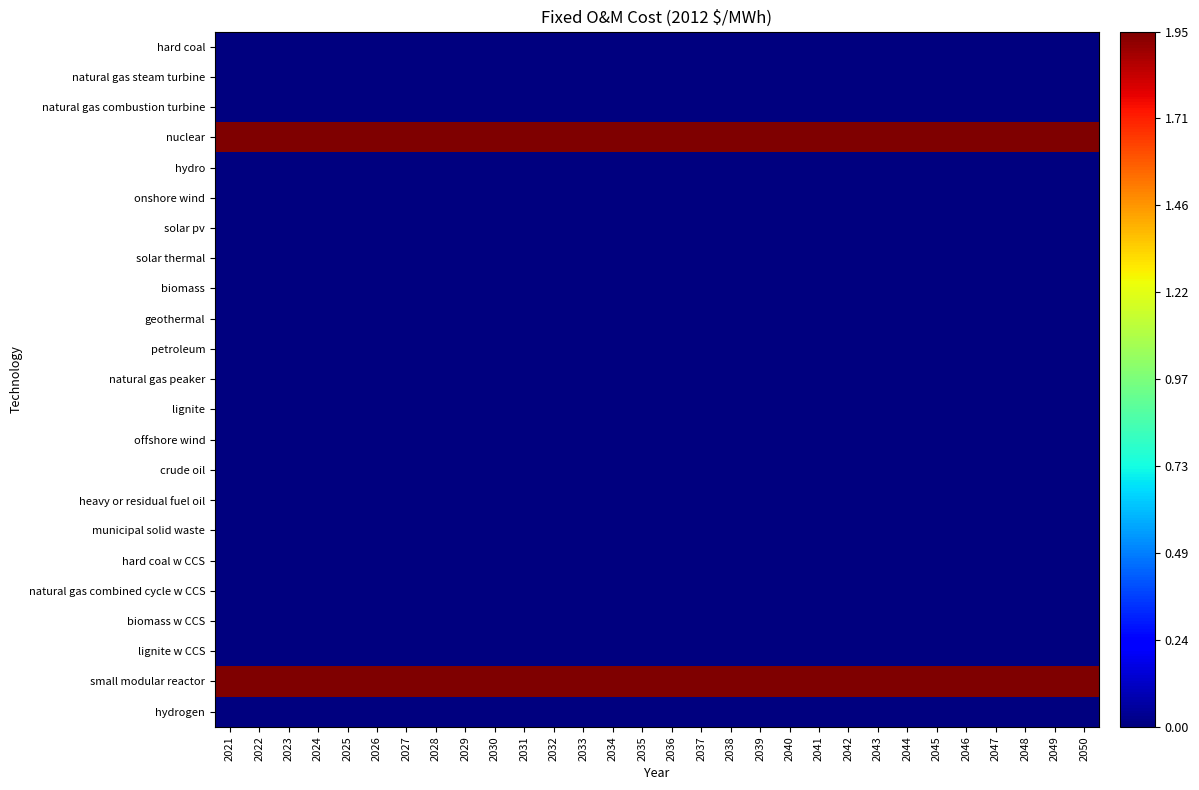

Which category has the highest value across all series?

2021